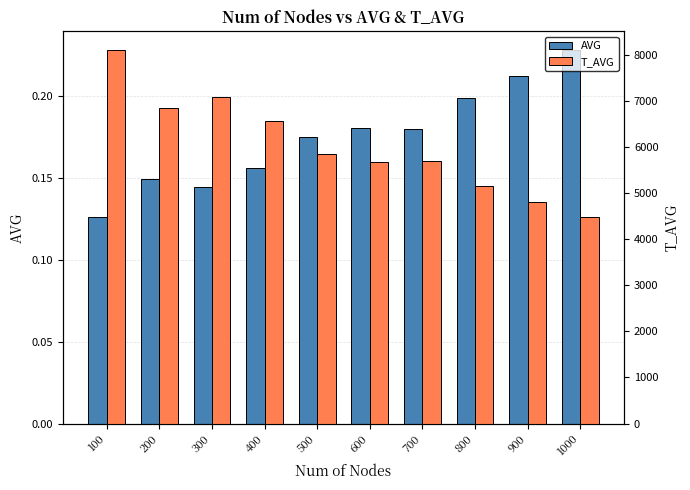

What is the difference between the maximum and second lowest values in the AVG series?

0.1